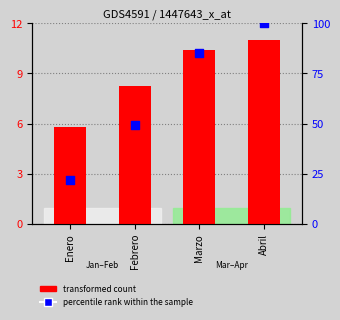

Which series reaches the minimum Y coordinate?

transformed count